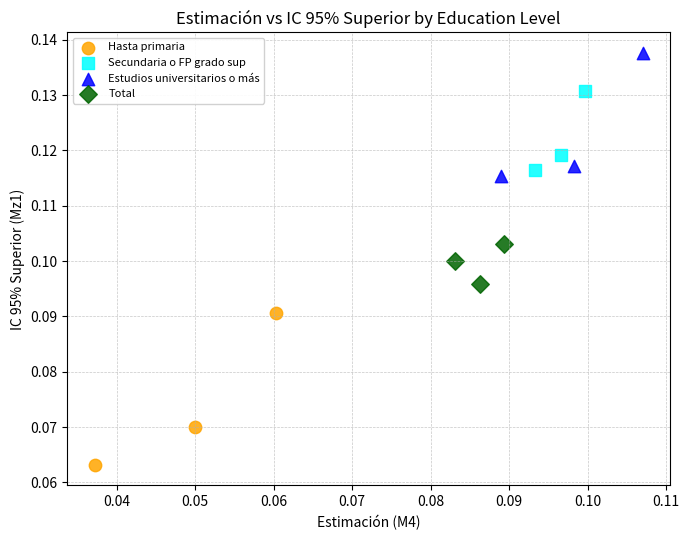

Which series has the largest Y range (max minus min)?

Hasta primaria